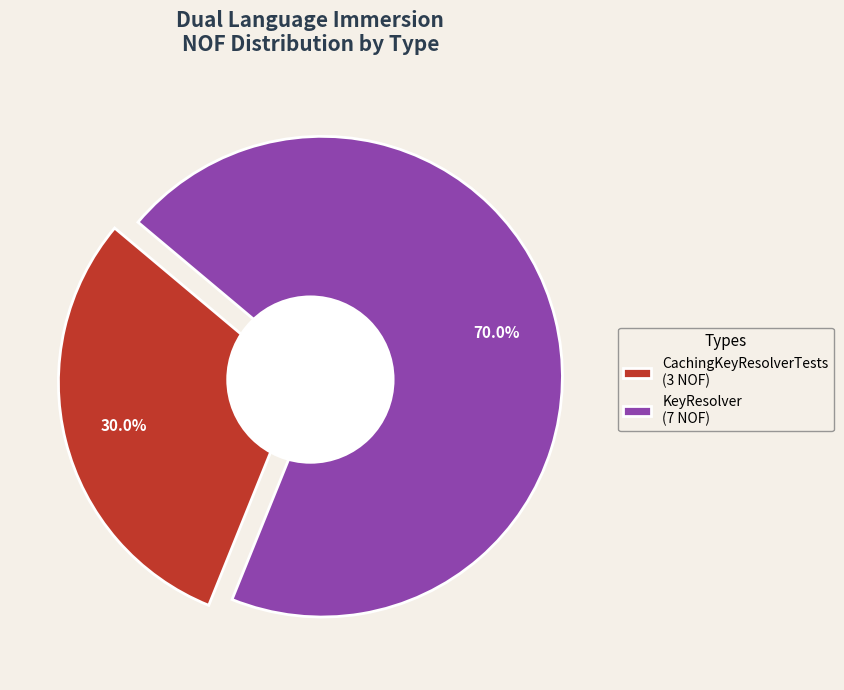

To the nearest percent, what is the difference between the KeyResolver and CachingKeyResolverTests slice percentages?

40%